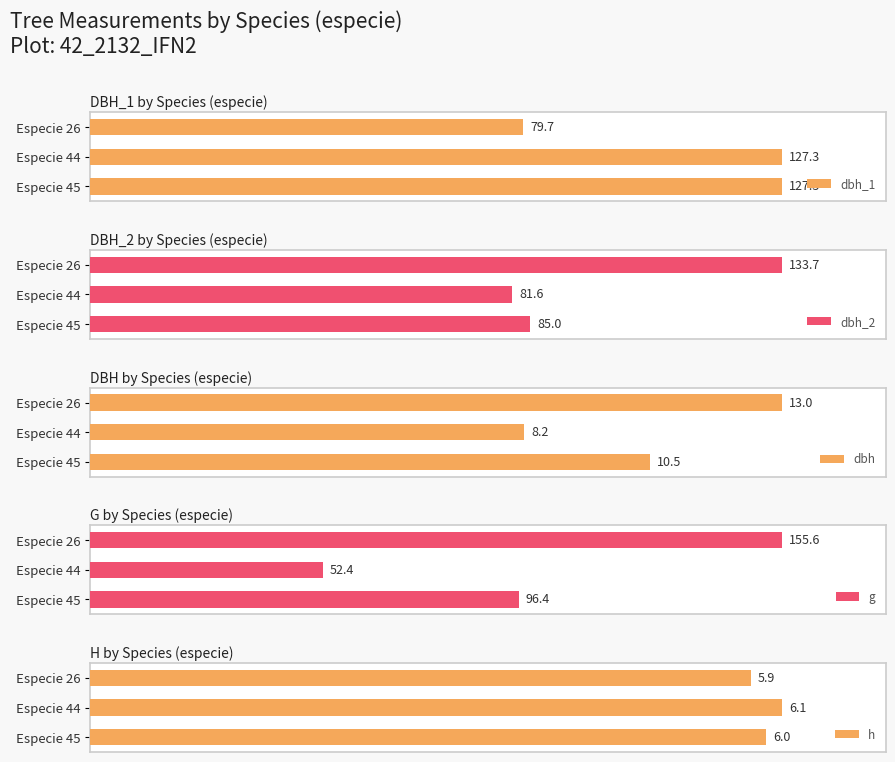

How many groups of bars are there?

3